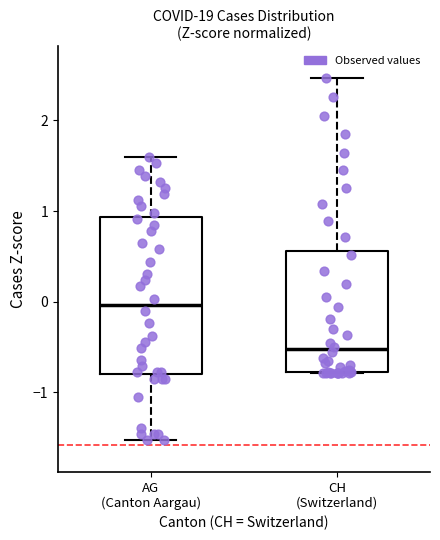

Which box is the tallest, from its lower edge to its upper edge?

AG (Canton Aargau)